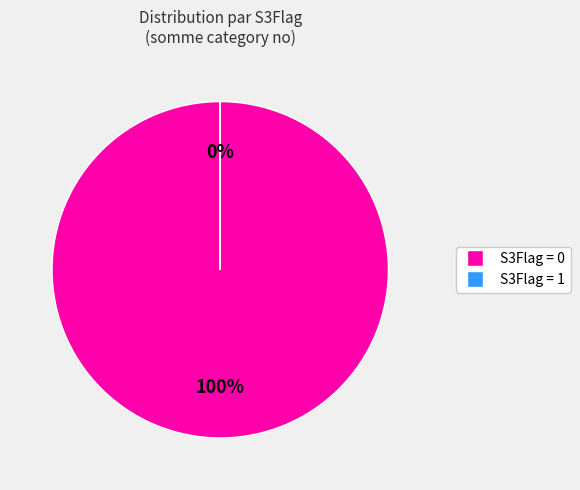

What is the change in value from S3Flag = 0 to S3Flag = 1?

-172007